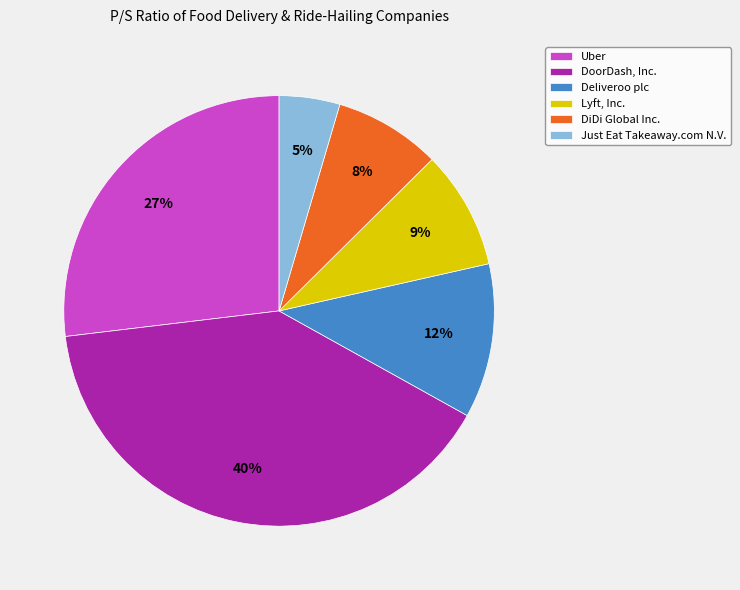

Combined, do Lyft, Inc. and Uber account for over 50%?

No